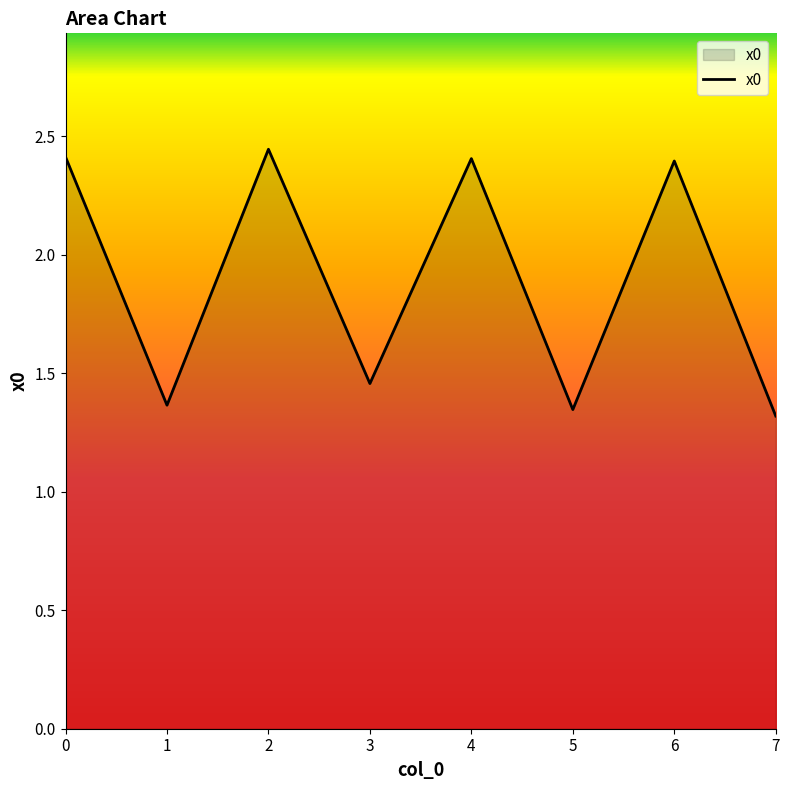

What is the ratio of the value at 2 to the value at 4?

1.0